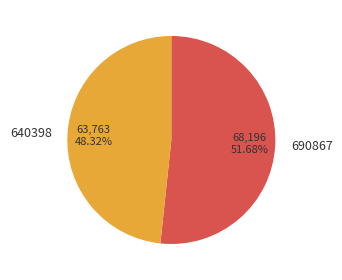

Does any single category account for the majority?

Yes